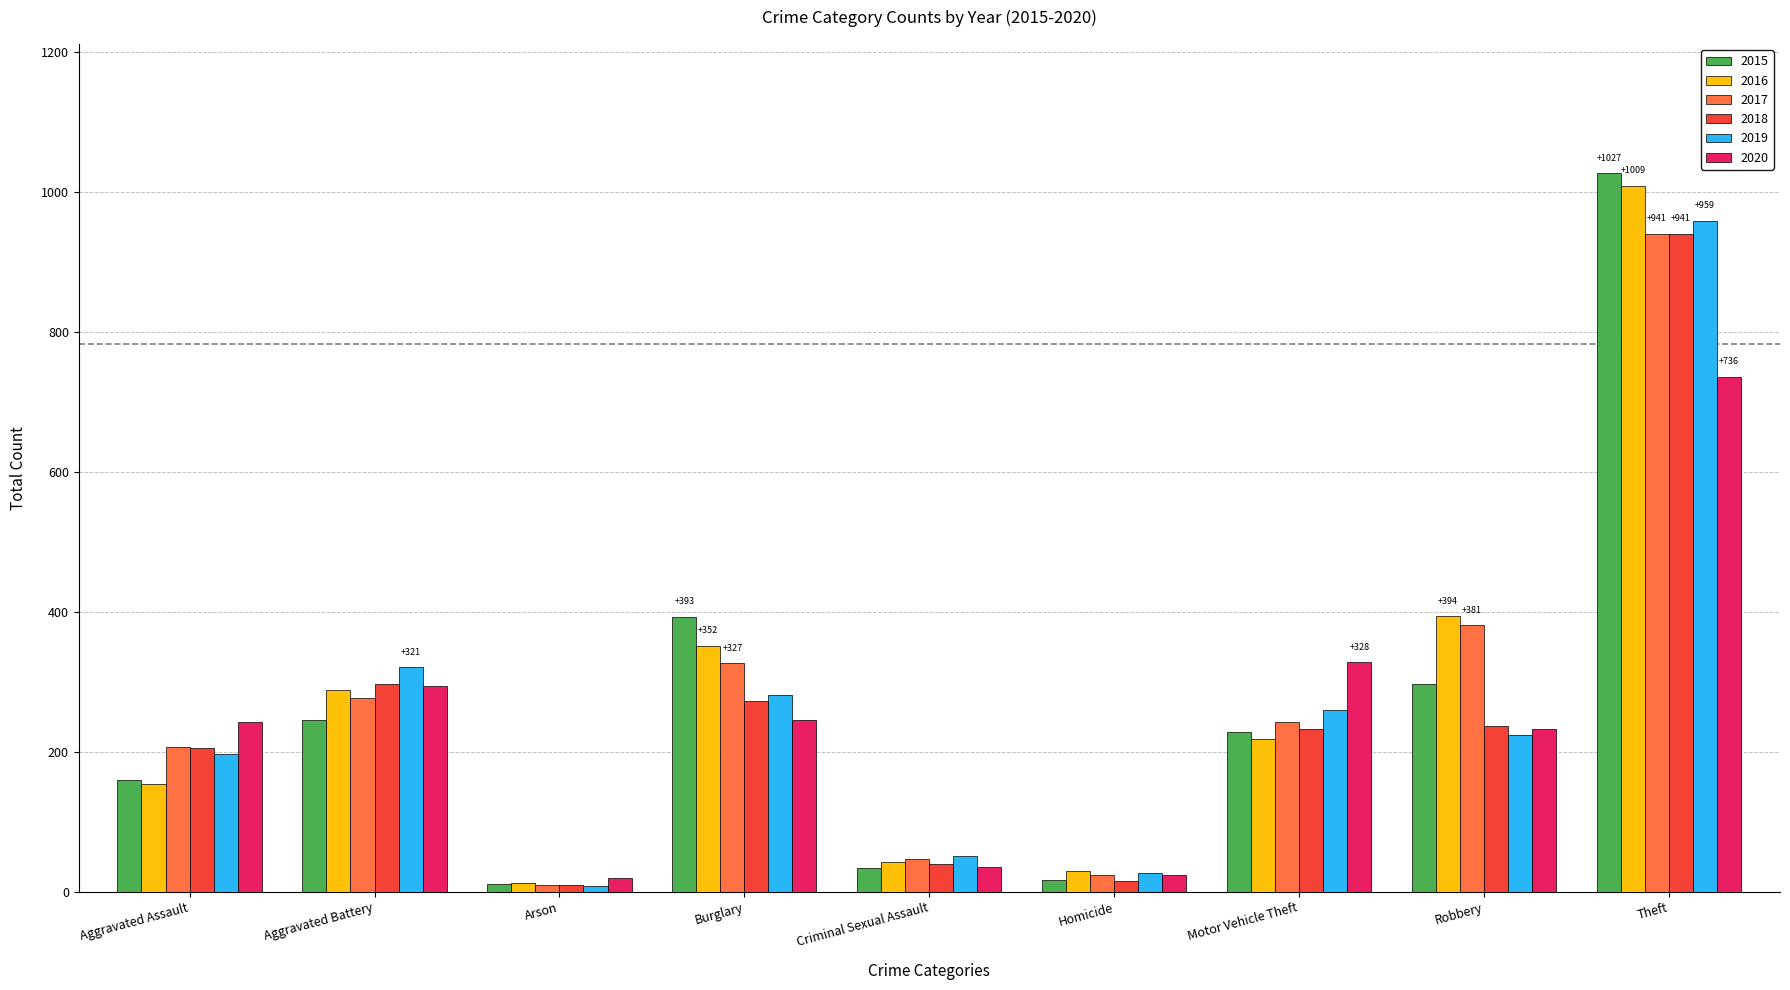

How many bars are there in each group?

6